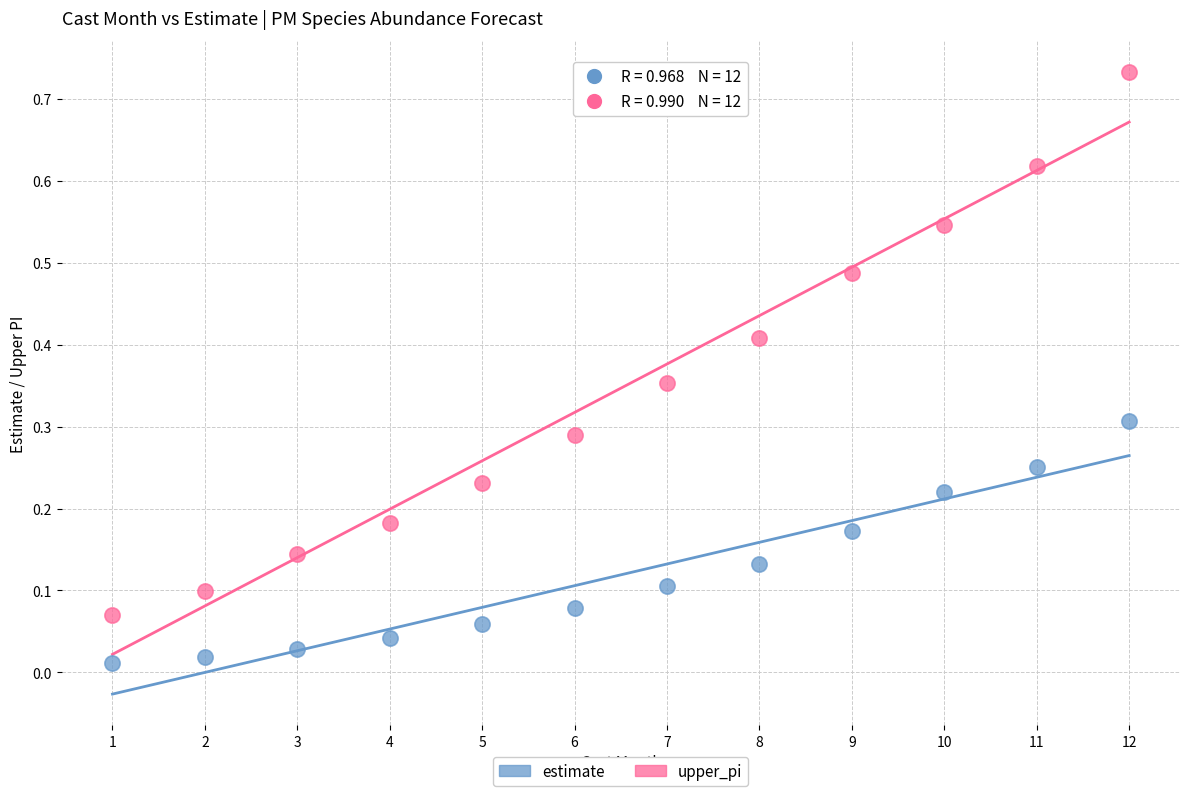

What are all the series names shown in the legend?

estimate, upper_pi